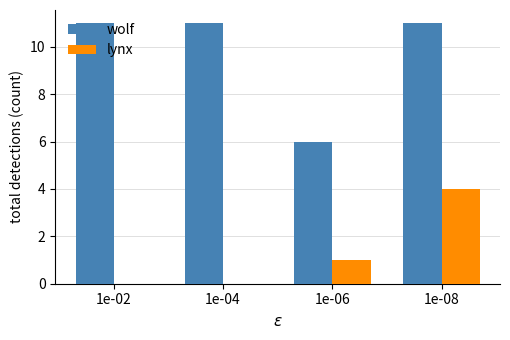

Reading left to right, transcribe all the data shown in this chart.

wolf: 1e-02=11	1e-04=11	1e-06=6	1e-08=11
lynx: 1e-02=0	1e-04=0	1e-06=1	1e-08=4